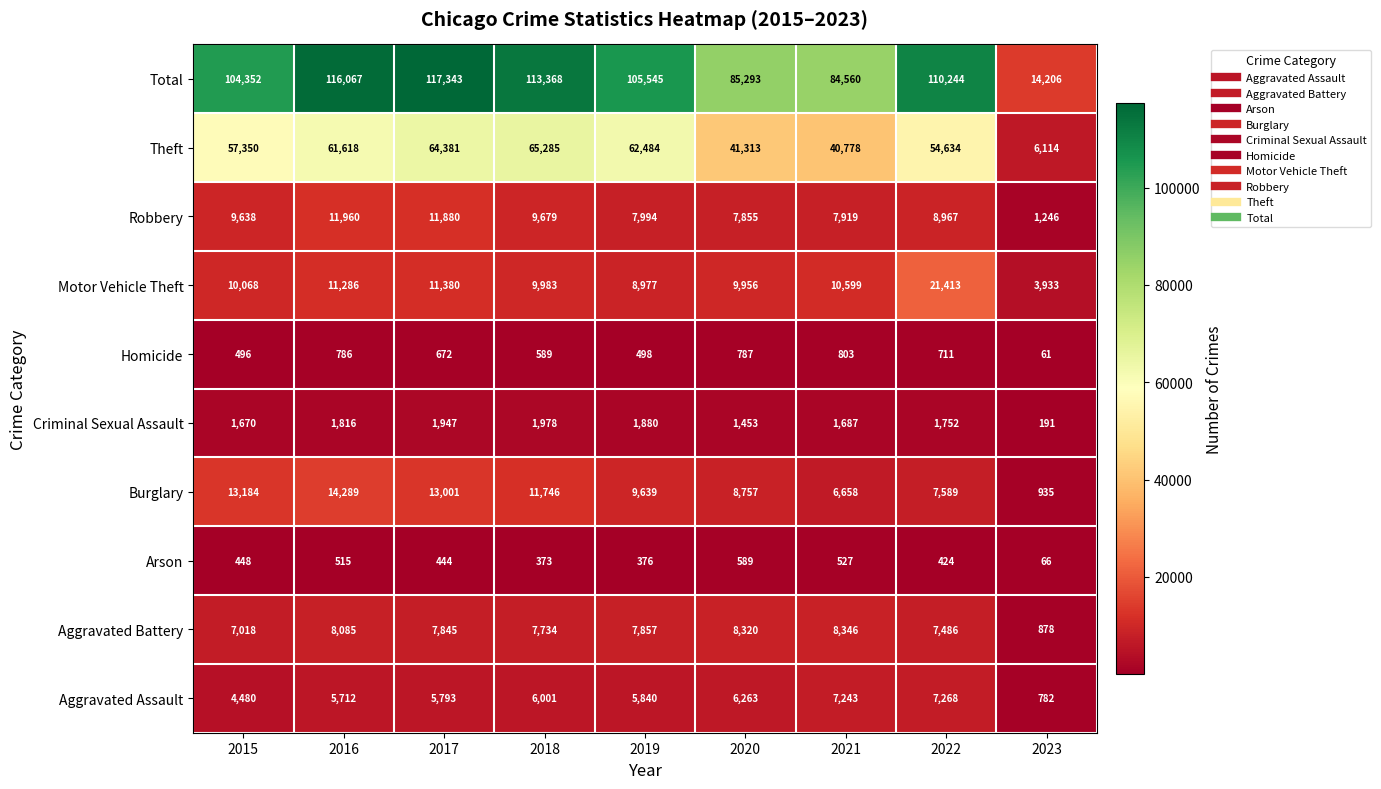

What is the difference between the second highest and minimum values?

101861